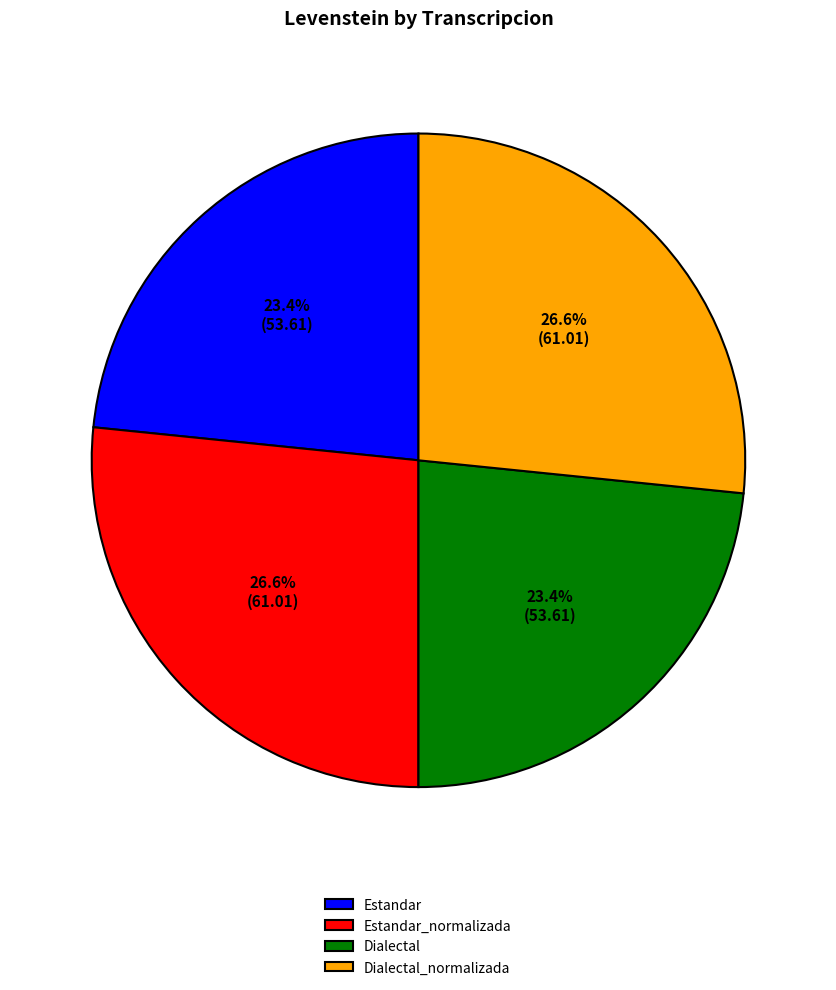

What is the ratio of the value at Estandar_normalizada to the value at Dialectal?

1.1